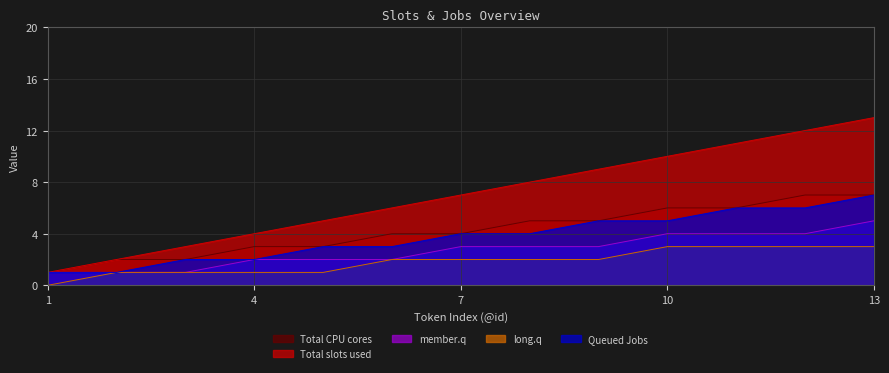

Between 3 and 11, which series saw the biggest shift?

Total slots used